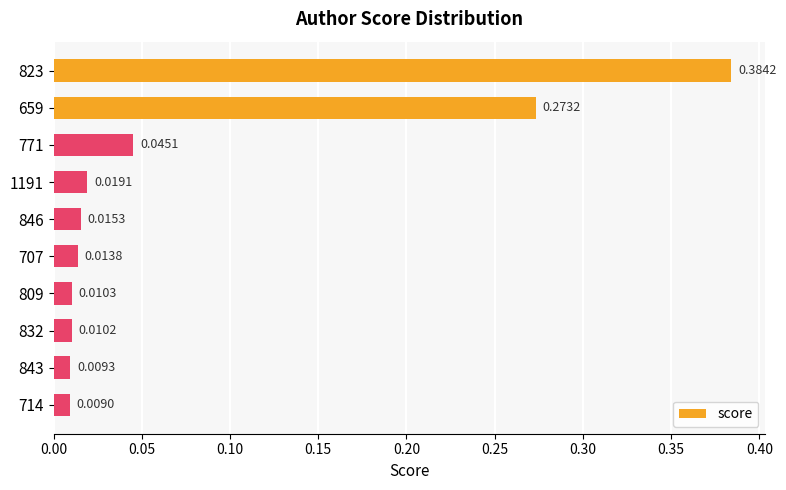

How many bars are there in total?

10